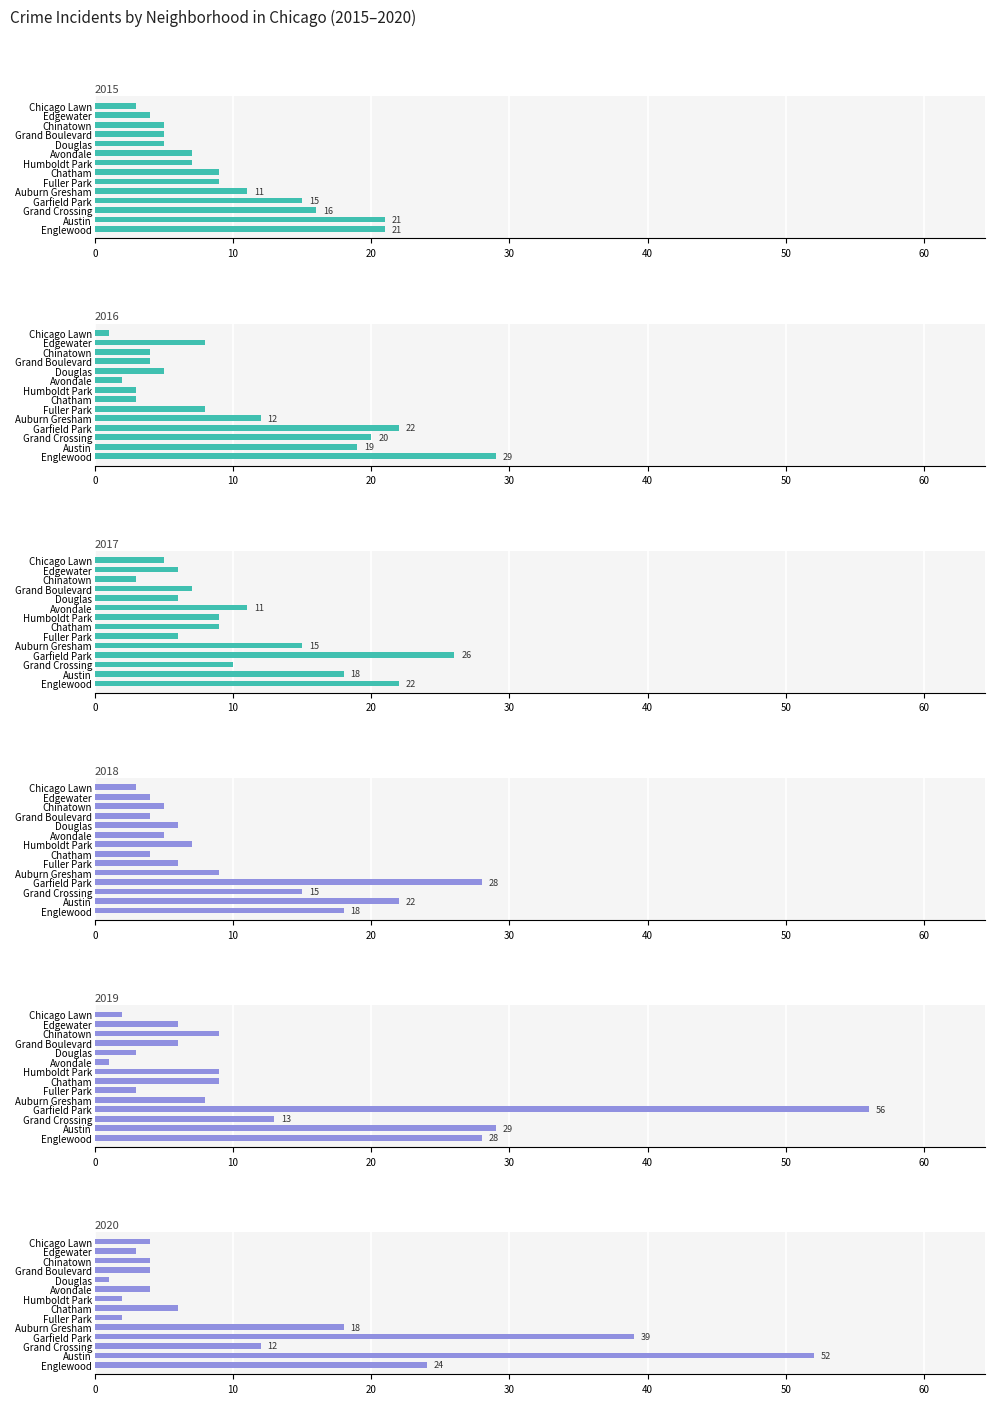

Reading left to right, extract all data points from this chart.

2015: Englewood=21	Austin=21	Grand Crossing=16	Garfield Park=15	Auburn Gresham=11	Fuller Park=9	Chatham=9	Humboldt Park=7	Avondale=7	Douglas=5	Grand Boulevard=5	Chinatown=5	Edgewater=4	Chicago Lawn=3
2016: Englewood=29	Austin=19	Grand Crossing=20	Garfield Park=22	Auburn Gresham=12	Fuller Park=8	Chatham=3	Humboldt Park=3	Avondale=2	Douglas=5	Grand Boulevard=4	Chinatown=4	Edgewater=8	Chicago Lawn=1
2017: Englewood=22	Austin=18	Grand Crossing=10	Garfield Park=26	Auburn Gresham=15	Fuller Park=6	Chatham=9	Humboldt Park=9	Avondale=11	Douglas=6	Grand Boulevard=7	Chinatown=3	Edgewater=6	Chicago Lawn=5
2018: Englewood=18	Austin=22	Grand Crossing=15	Garfield Park=28	Auburn Gresham=9	Fuller Park=6	Chatham=4	Humboldt Park=7	Avondale=5	Douglas=6	Grand Boulevard=4	Chinatown=5	Edgewater=4	Chicago Lawn=3
2019: Englewood=28	Austin=29	Grand Crossing=13	Garfield Park=56	Auburn Gresham=8	Fuller Park=3	Chatham=9	Humboldt Park=9	Avondale=1	Douglas=3	Grand Boulevard=6	Chinatown=9	Edgewater=6	Chicago Lawn=2
2020: Englewood=24	Austin=52	Grand Crossing=12	Garfield Park=39	Auburn Gresham=18	Fuller Park=2	Chatham=6	Humboldt Park=2	Avondale=4	Douglas=1	Grand Boulevard=4	Chinatown=4	Edgewater=3	Chicago Lawn=4